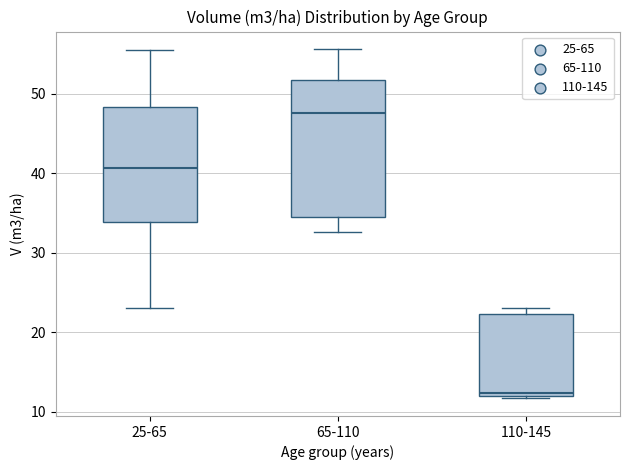

Where does the lower whisker of the box for 65-110 end on the y-axis? The values are not printed on the chart, so give them approximately, as read against the axis.

33